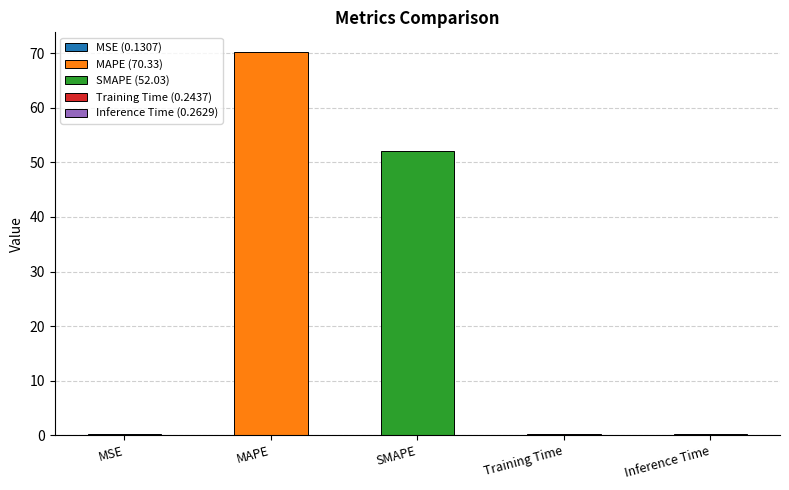

Rank the categories by value from lowest to highest.

MSE, Training Time, Inference Time, SMAPE, MAPE